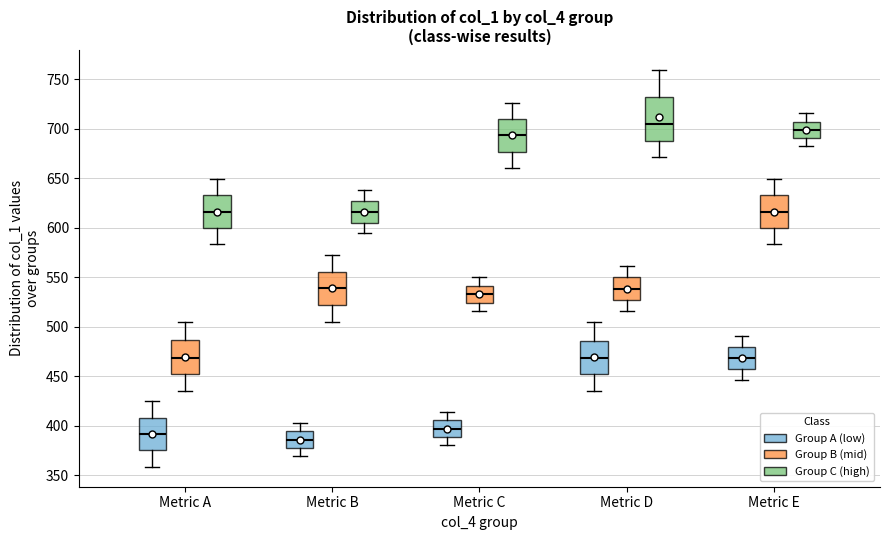

Which box's median line is the highest?

Metric D (Group C (high))